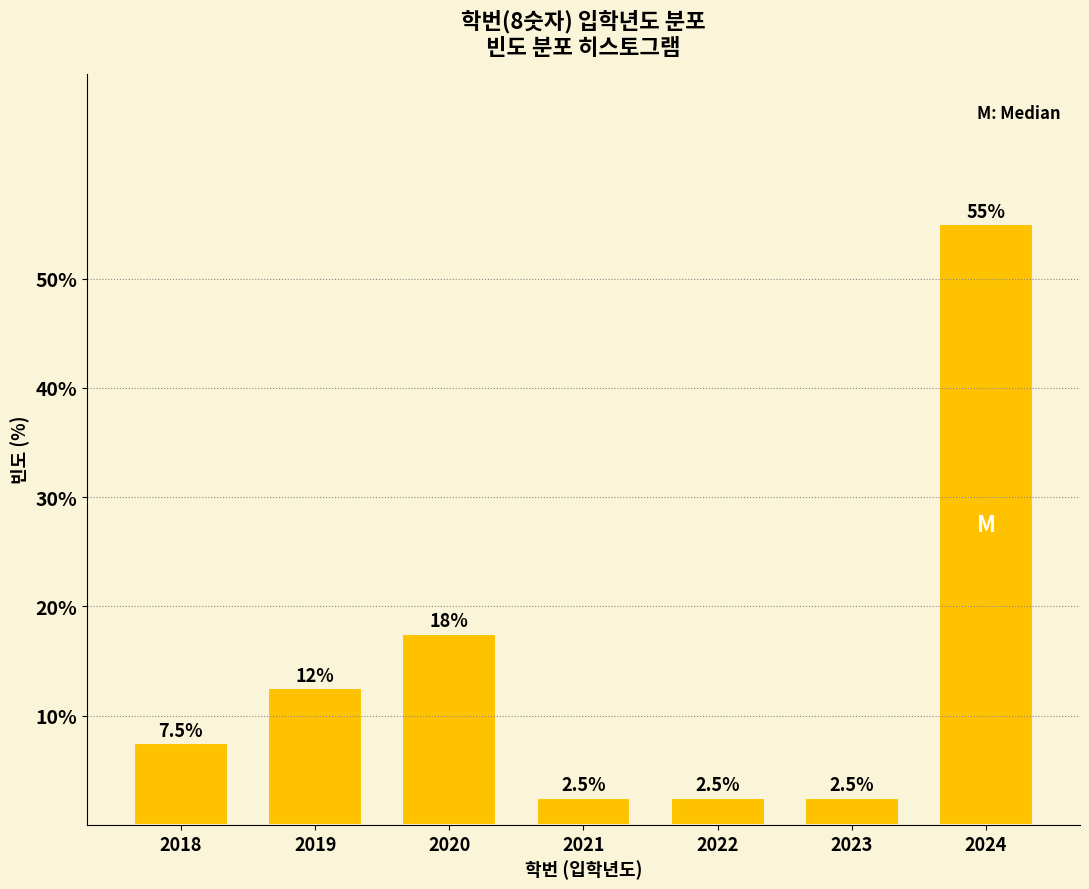

Reading right to left, list all the values displayed in this chart.

55.0	2.5	2.5	2.5	17.5	12.5	7.5